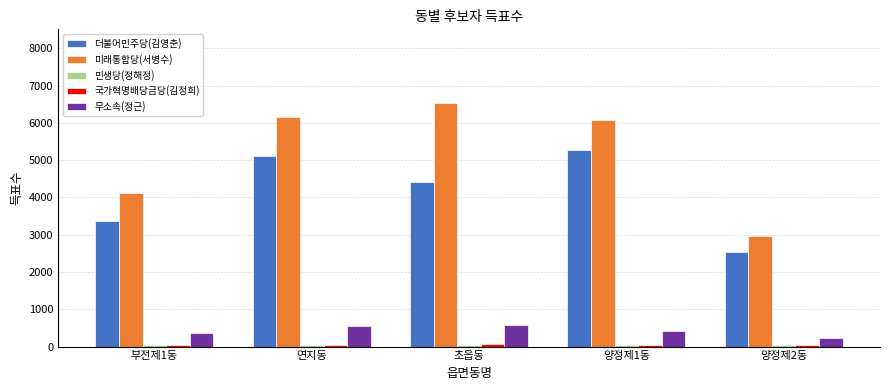

What is the difference between the maximum and minimum values in the 미래통합당(서병수) series?

3580